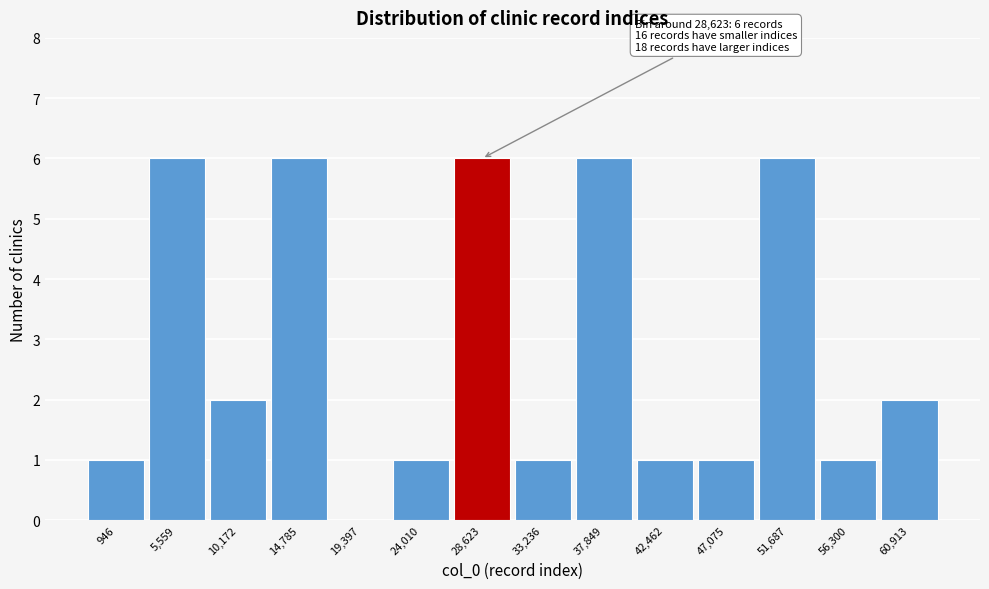

Reading left to right, what are all the values shown in this chart?

946=1	5,559=6	10,172=2	14,785=6	19,397=0	24,010=1	28,623=6	33,236=1	37,849=6	42,462=1	47,075=1	51,687=6	56,300=1	60,913=2